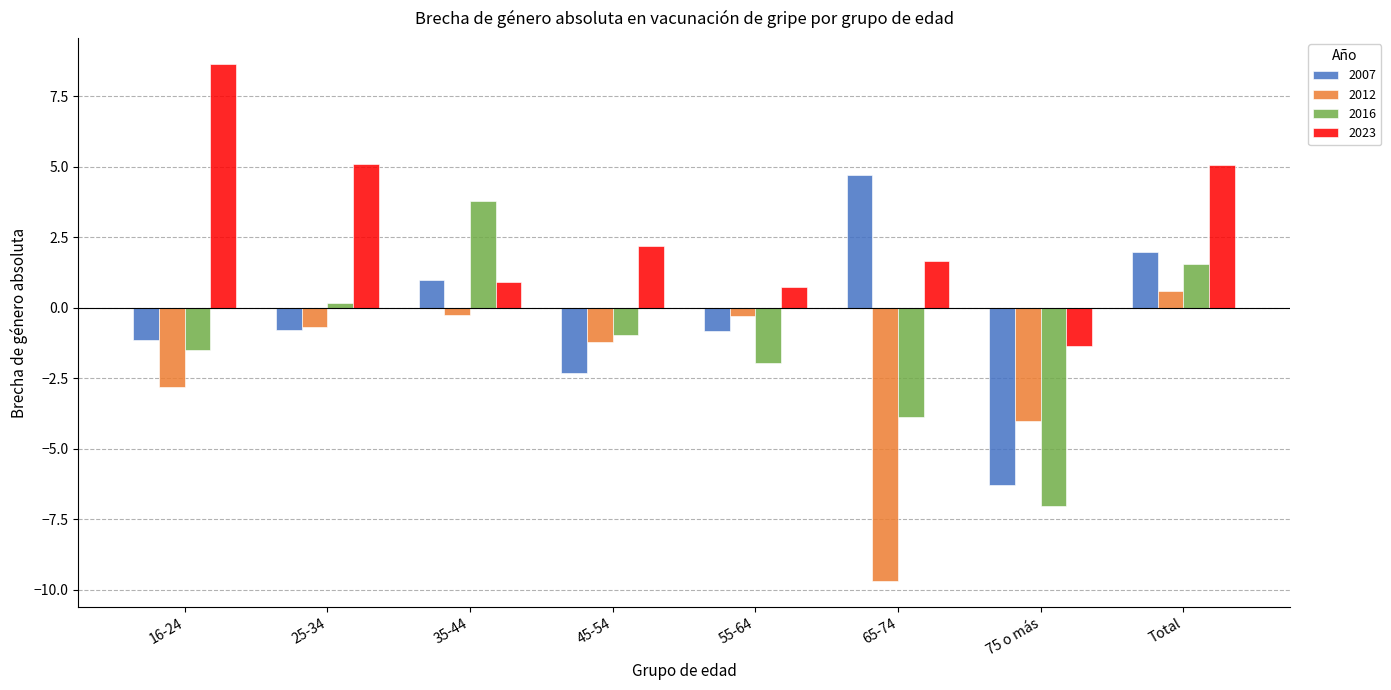

What is the label of the 3rd bar from the right?

65-74